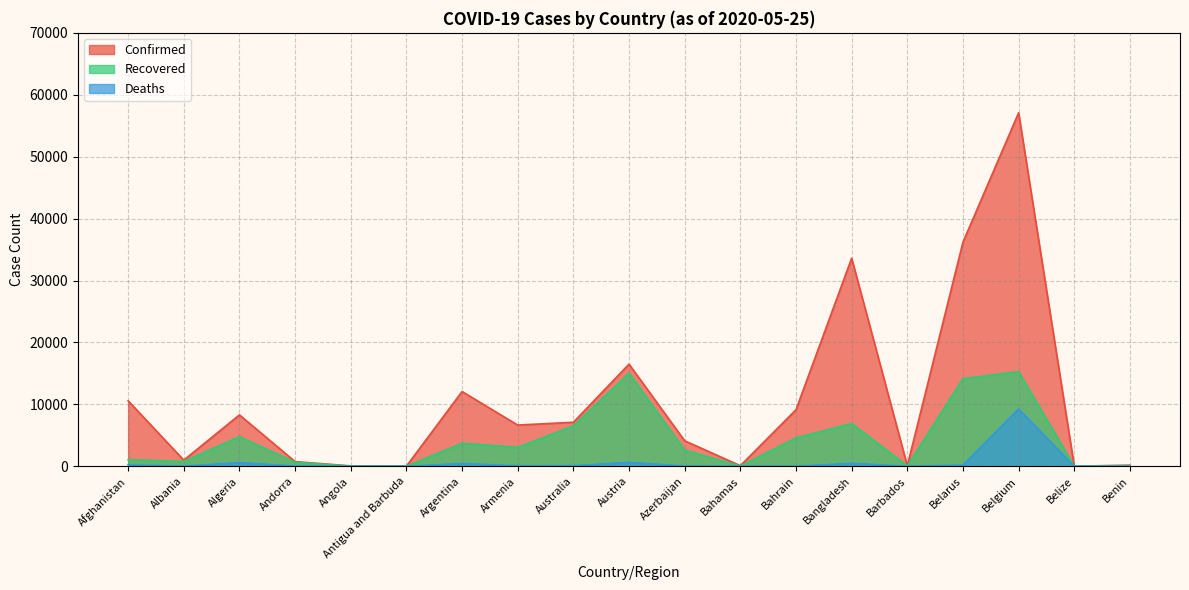

Which category has the highest value across all series?

Belgium